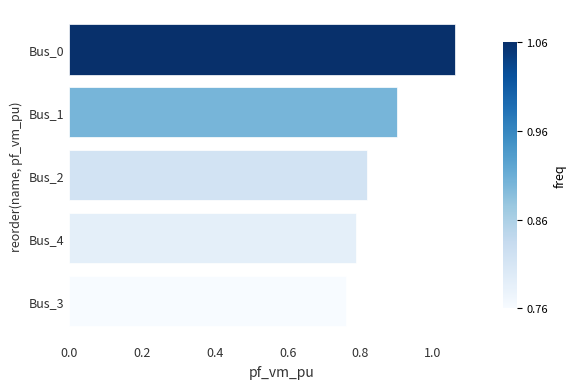

What is the change in value from Bus_4 to Bus_1?

+0.1